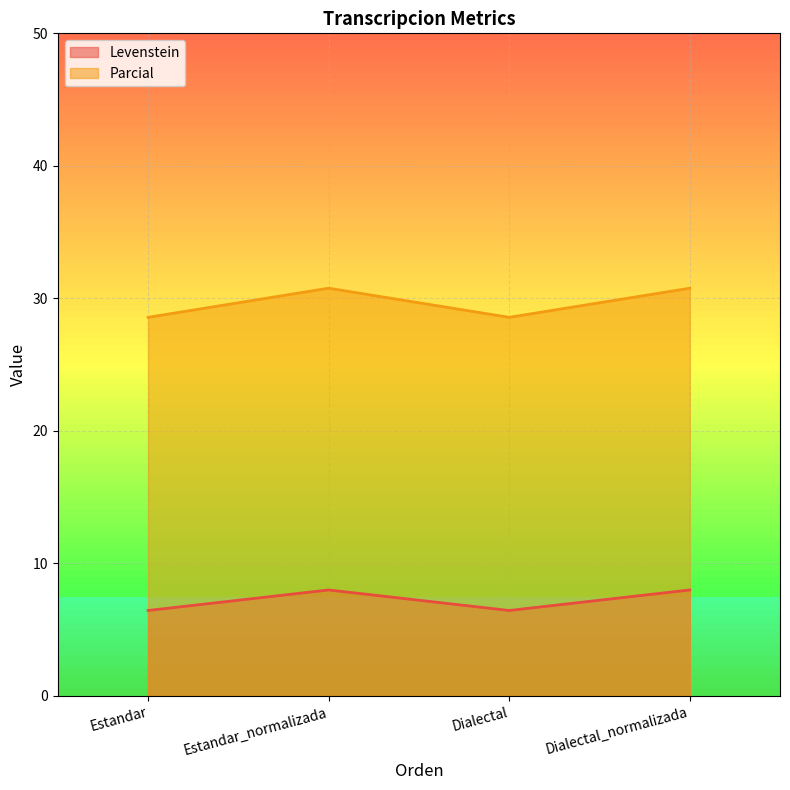

What is the sum of the Parcial values at Estandar_normalizada and Estandar?

59.3